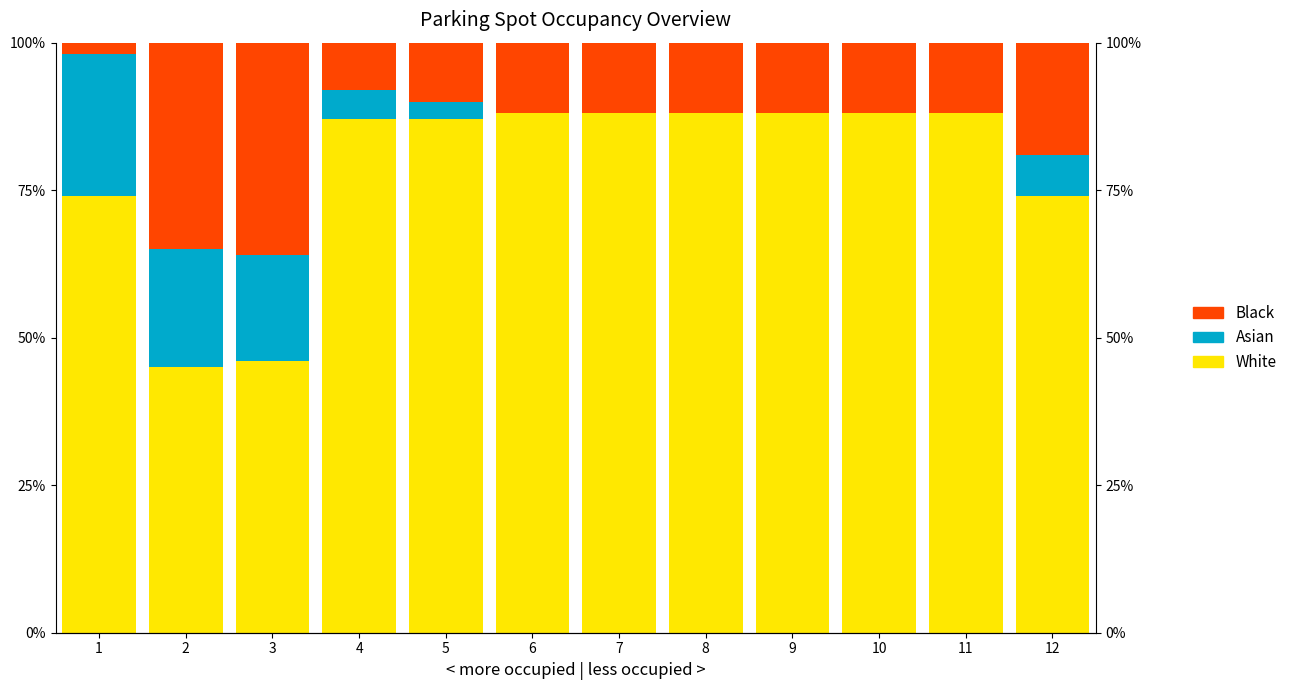

Where does the Asian series first go above 3?

1